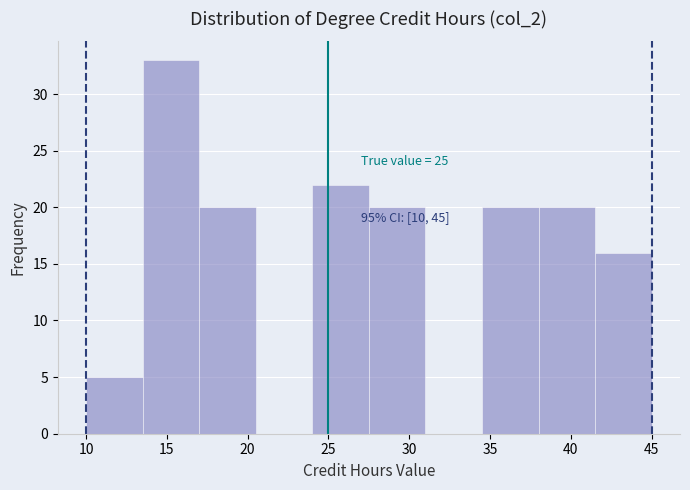

Over which range of the x-axis is the bar tallest?

13.5 to 17.0